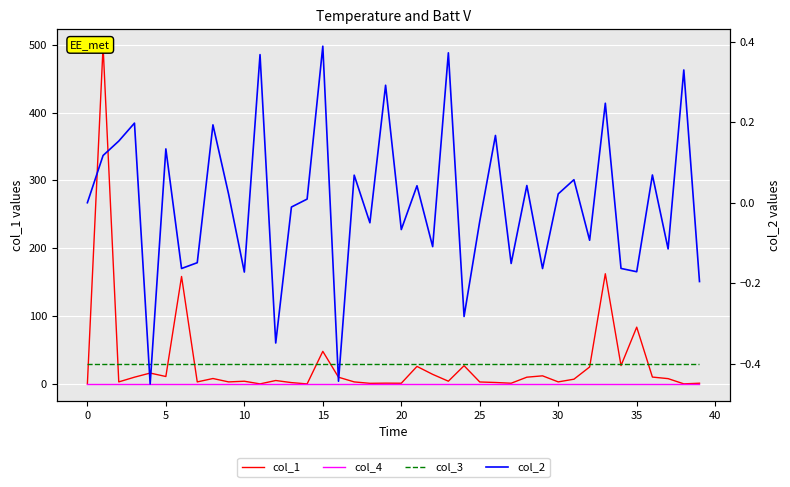

At 22, list the series in order from largest to smallest.

col_3, col_1, col_4, col_2